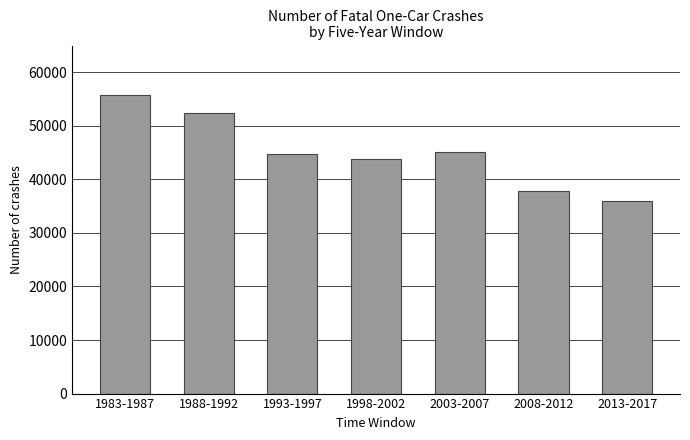

What is the maximum value shown in the chart?

55698